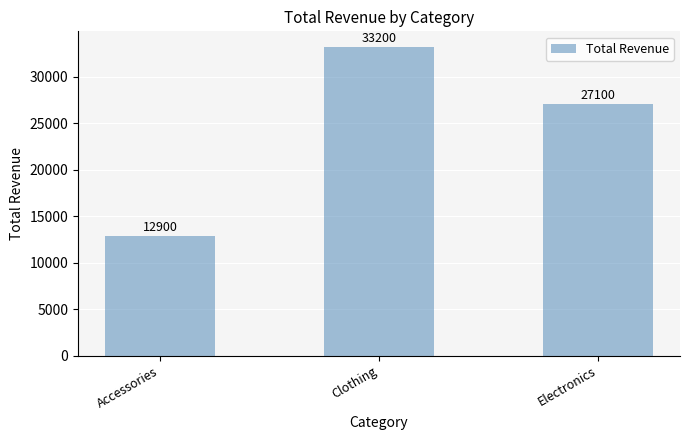

What is the label of the 2nd bar from the left?

Clothing